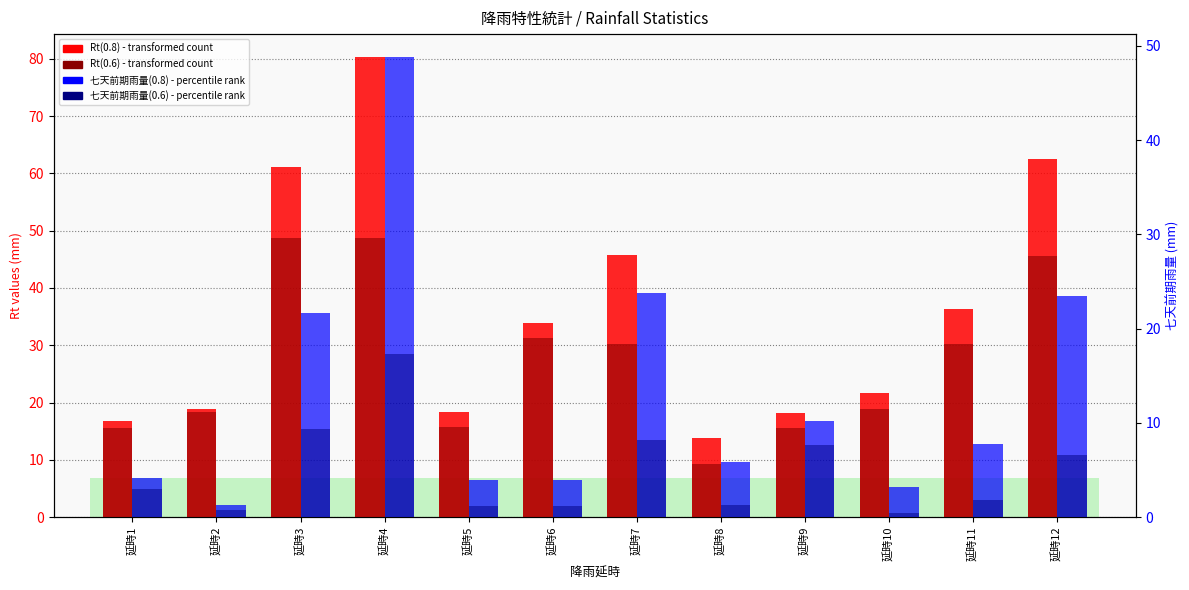

Which series changed the most between 延時5 and 延時6?

Rt(0.8)